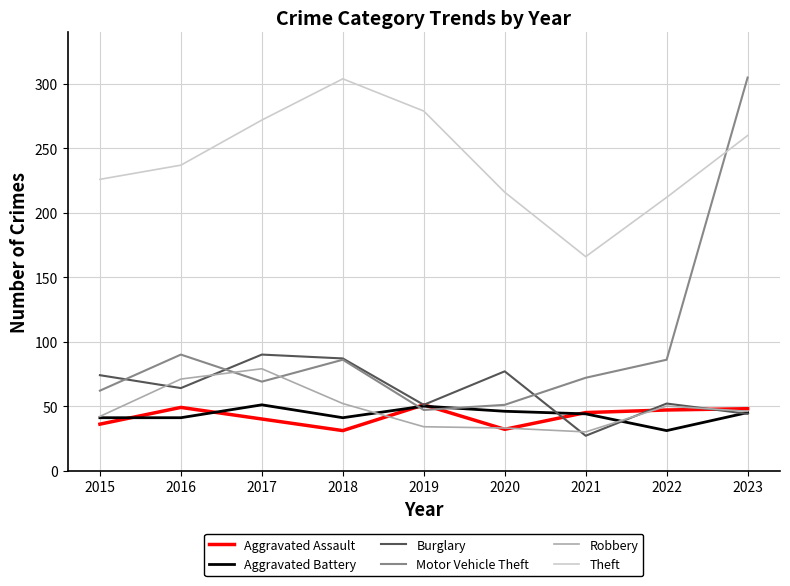

What is the spread (max minus min) of values at 2017?

232